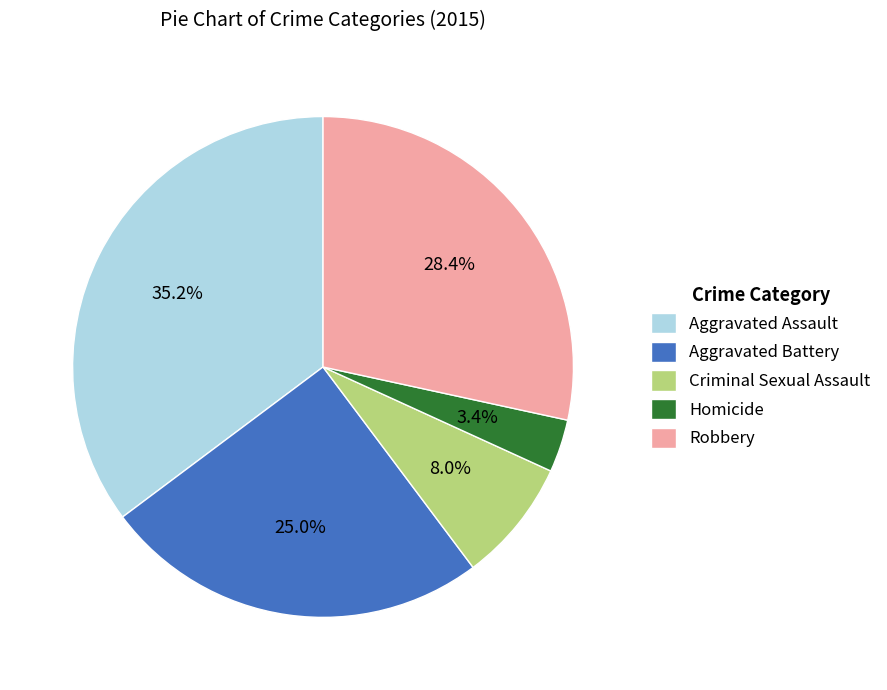

Which slice is the largest?

Aggravated Assault